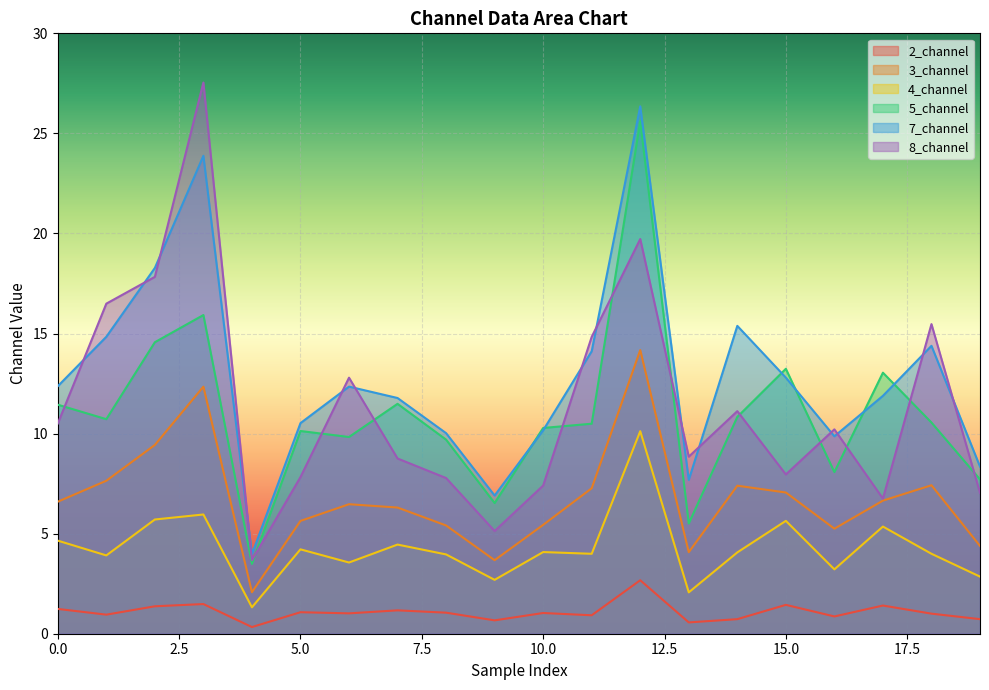

At which category does the chart reach its peak across all series?

3